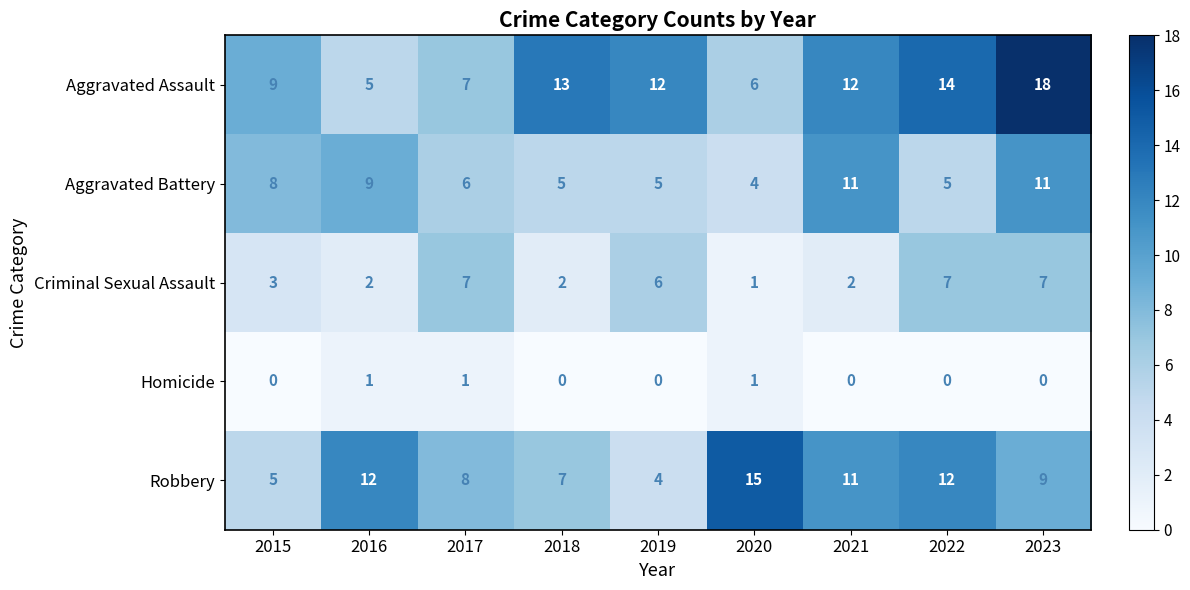

At which category is the sum across all series the highest?

2023